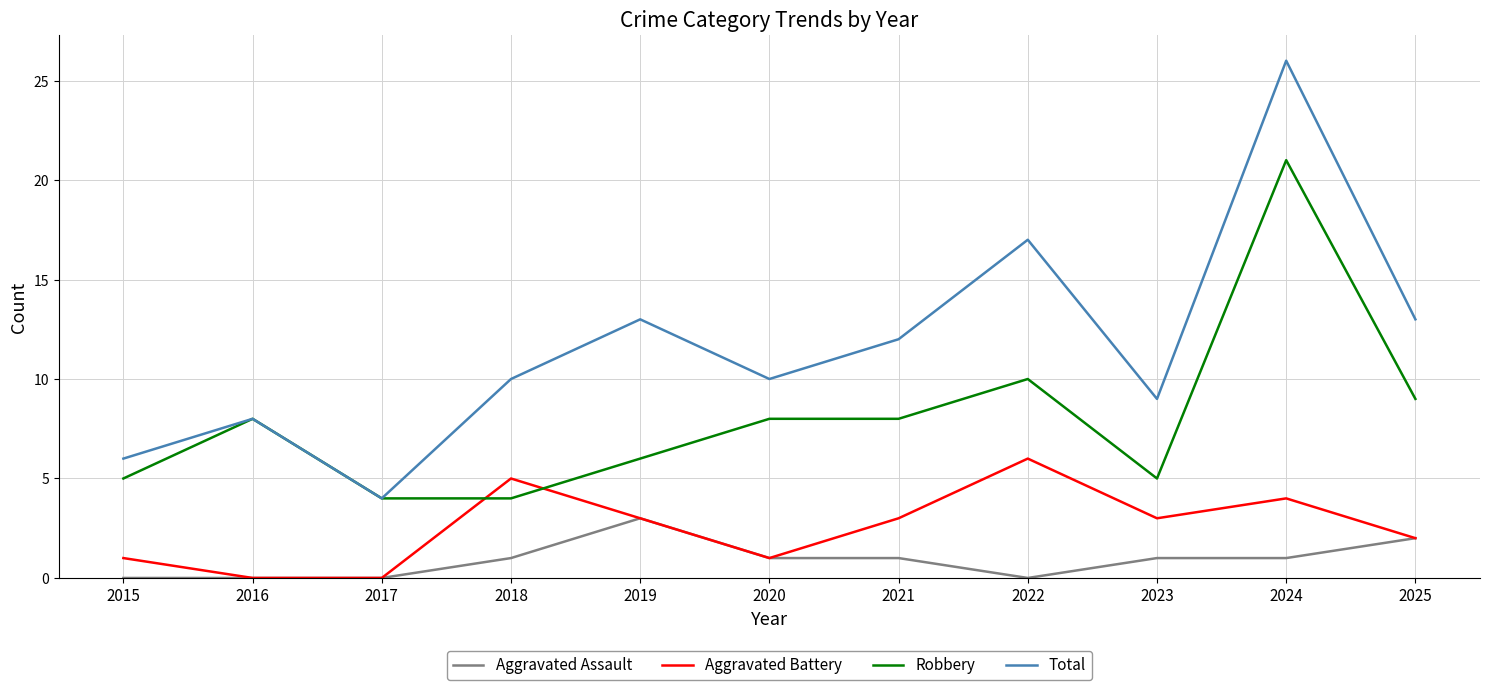

True or false: Total and Aggravated Assault intersect in this chart.

False